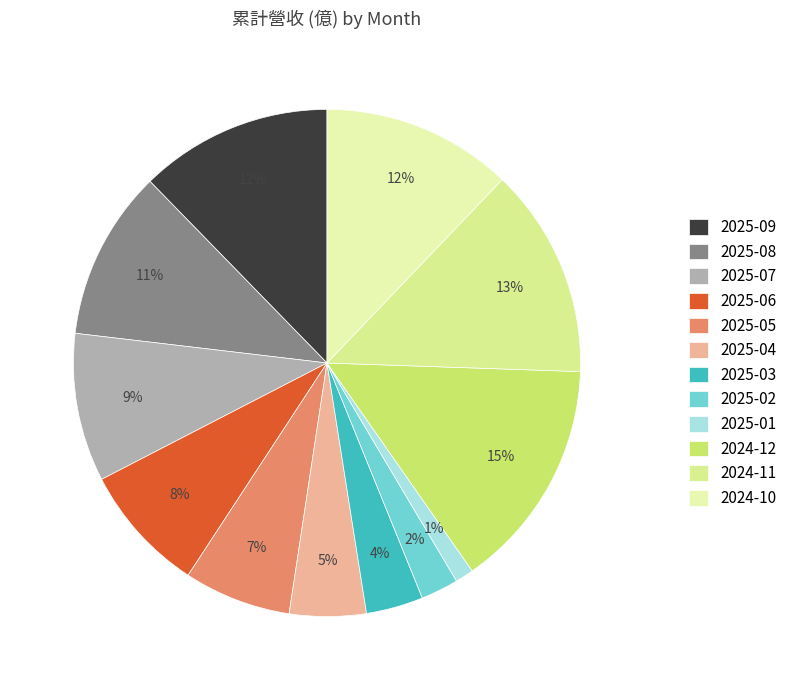

The 2024-12 slice represents 29% of the pie. True or false?

False